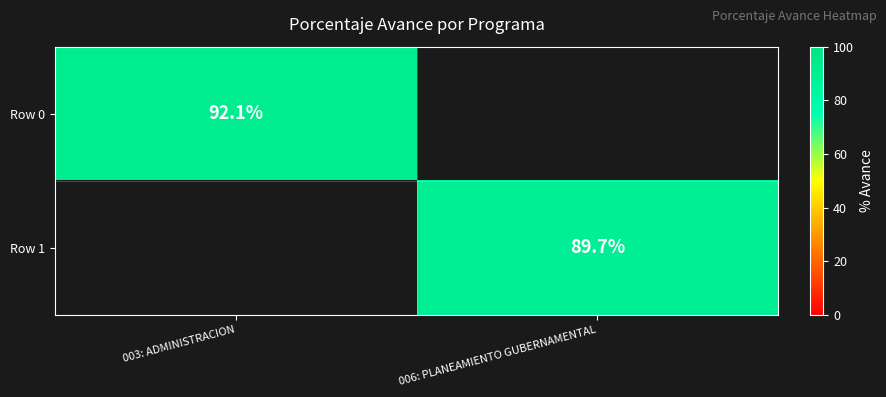

Is it true that Row 0 equals 92.1 at 003: ADMINISTRACION?

True